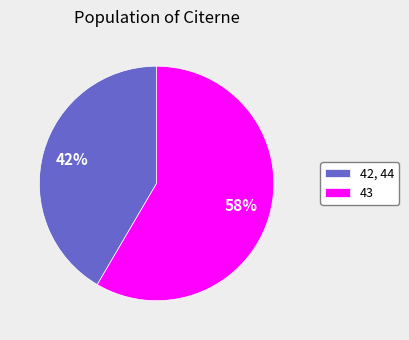

To the nearest percent, what is the average slice percentage?

50%